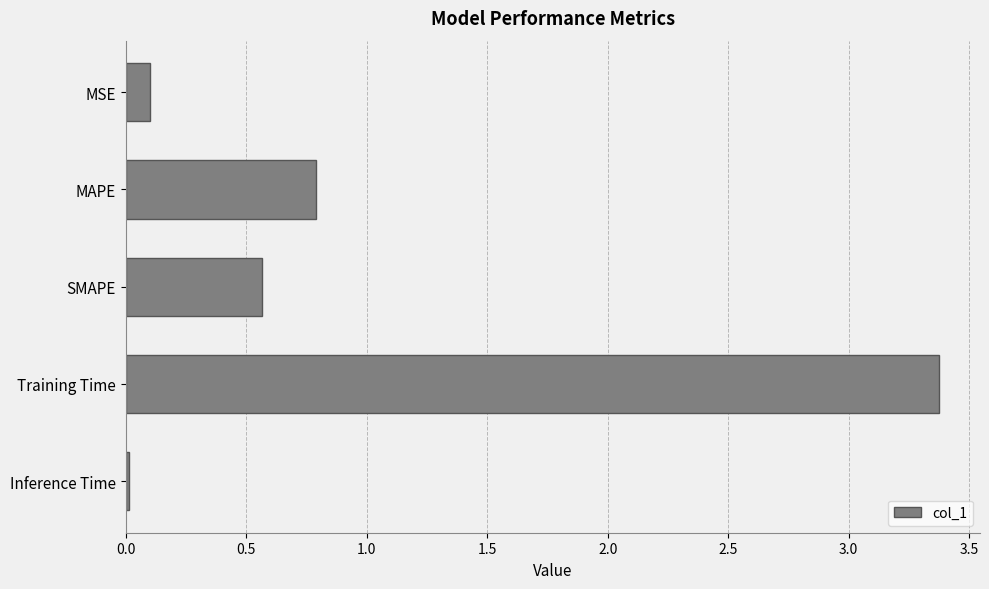

The value at Training Time is 5.2. True or false?

False